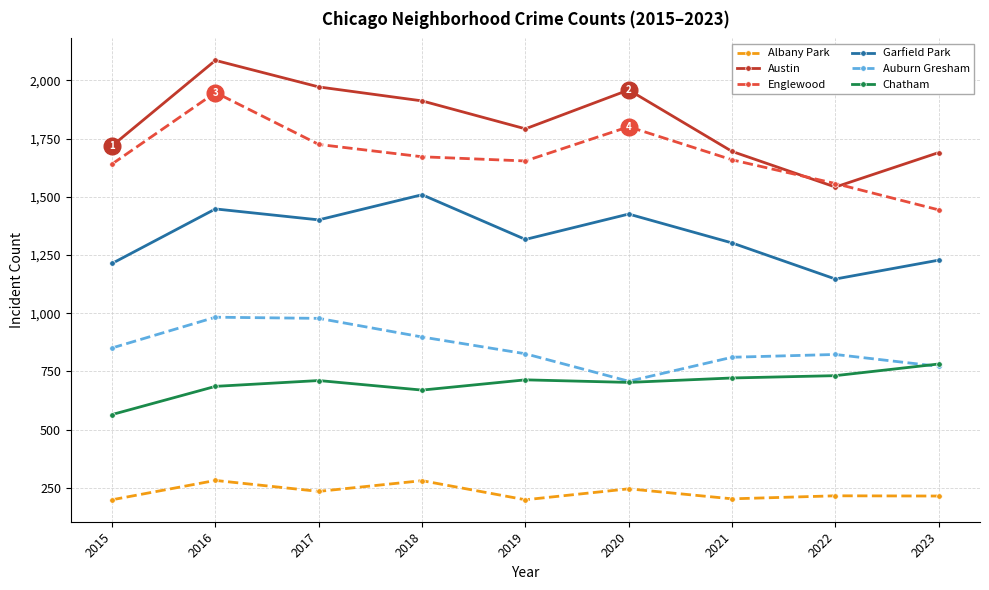

What is the value of the Chatham point at the 6th from the left?

703